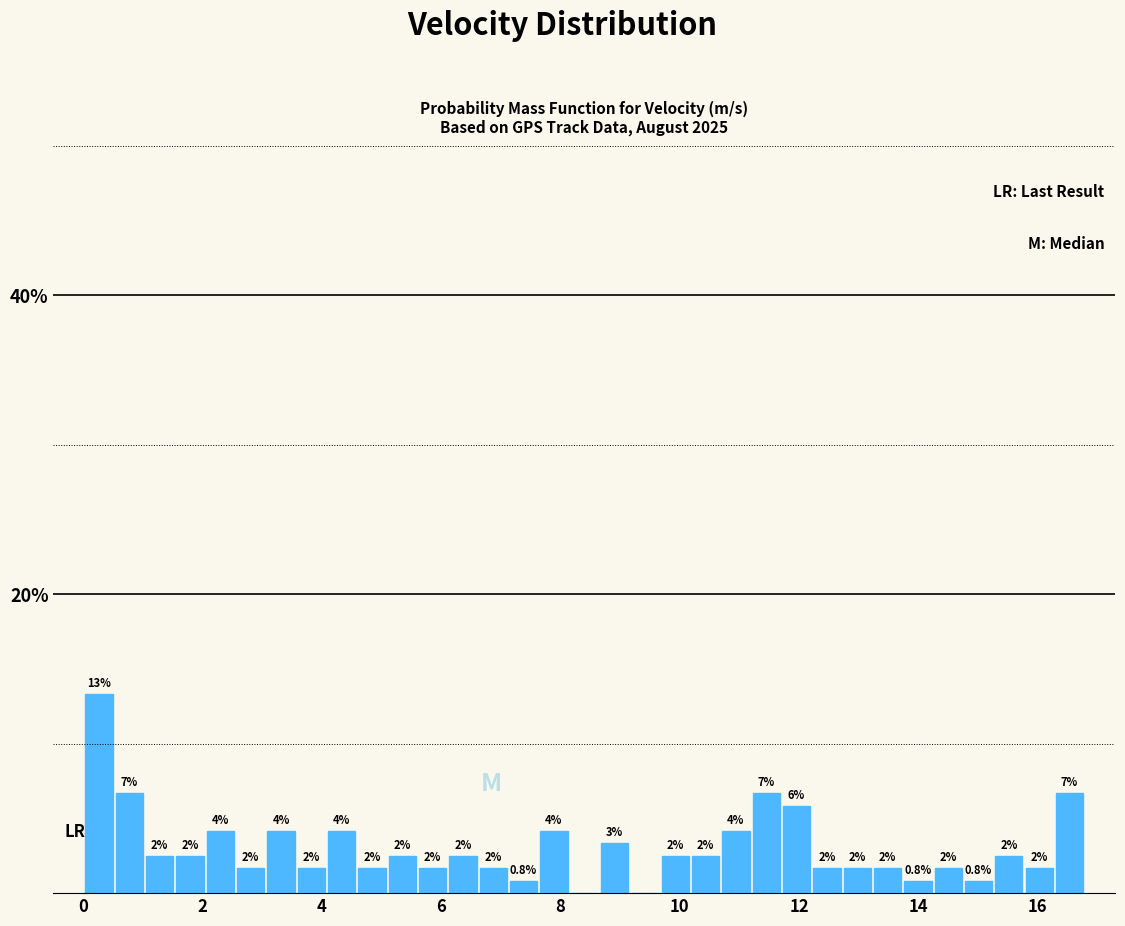

Read against the x-axis, roughly where is the centre of the tallest bar?

0.2